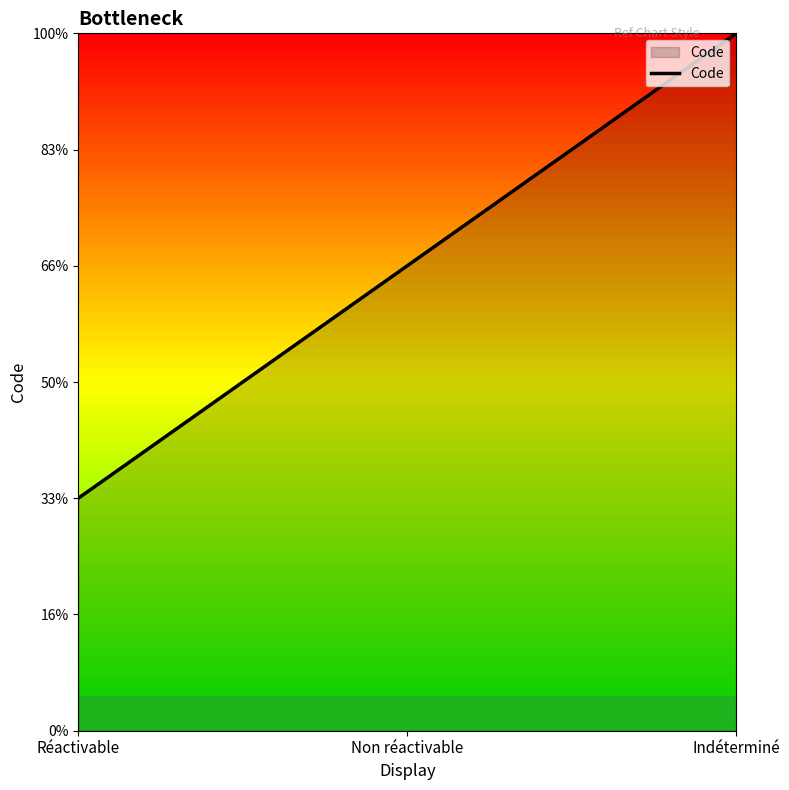

Which label corresponds to the smallest value in the chart?

Réactivable